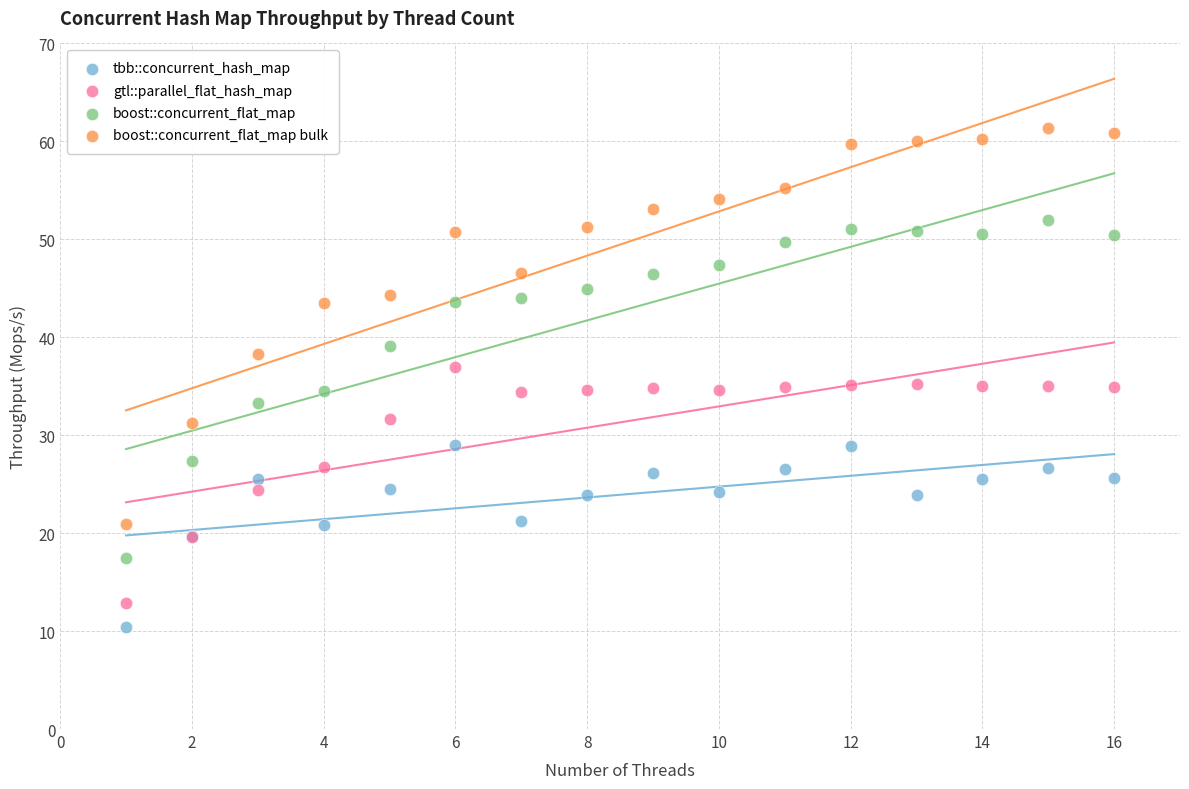

Which series contains the highest Y value?

boost::concurrent_flat_map bulk